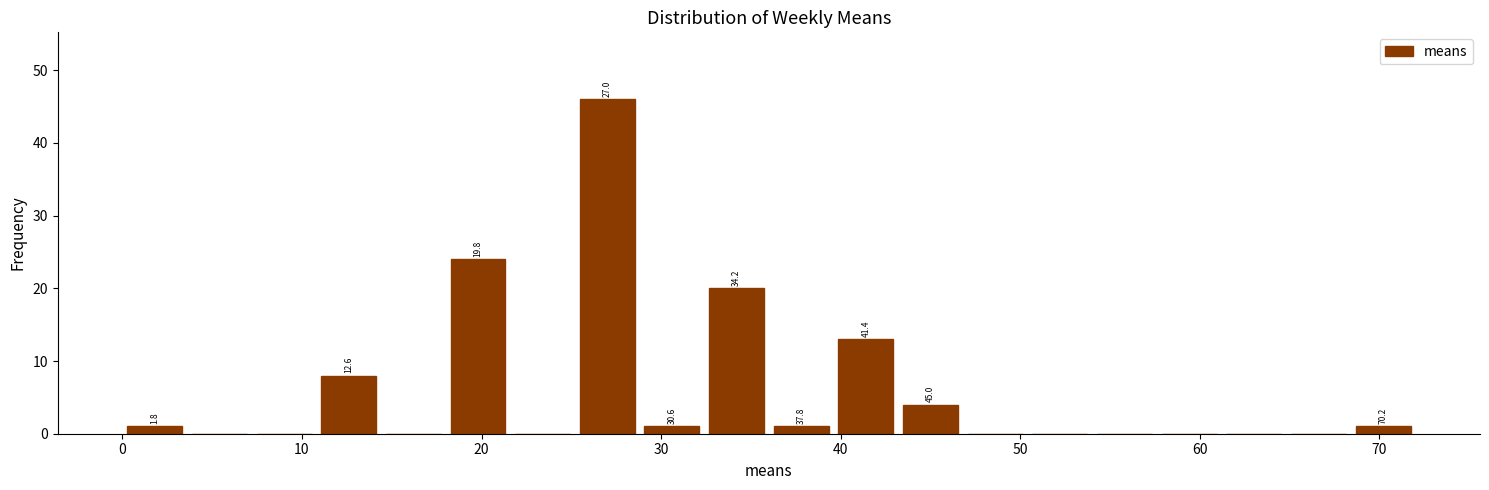

Read against the x-axis, roughly where is the centre of the tallest bar?

27